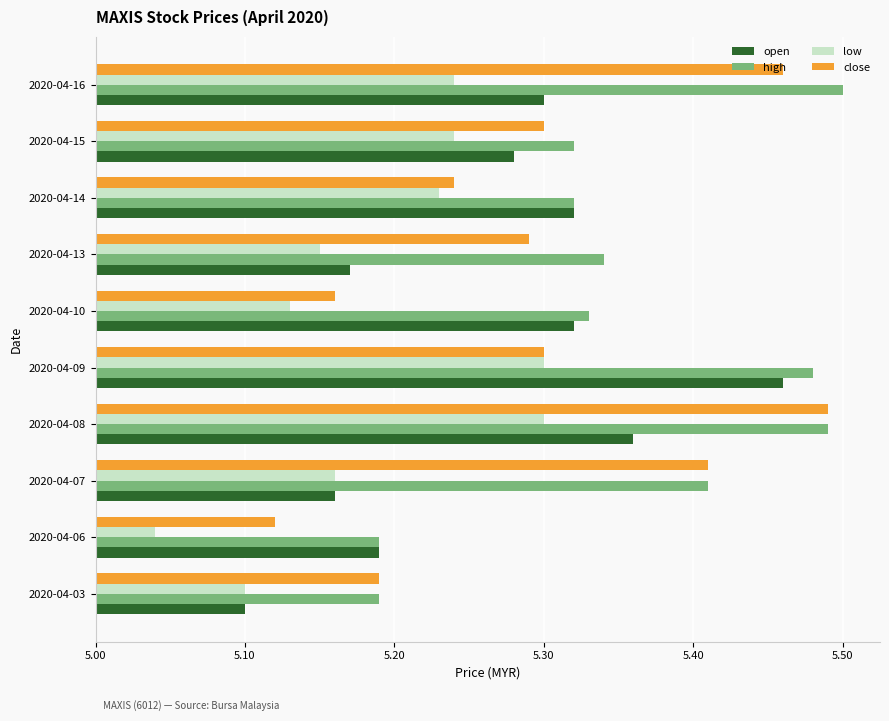

What are all the series names shown in the legend?

open, high, low, close